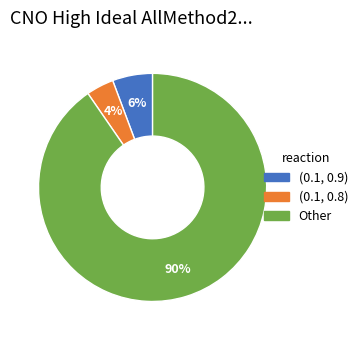

Does any single category account for the majority?

Yes